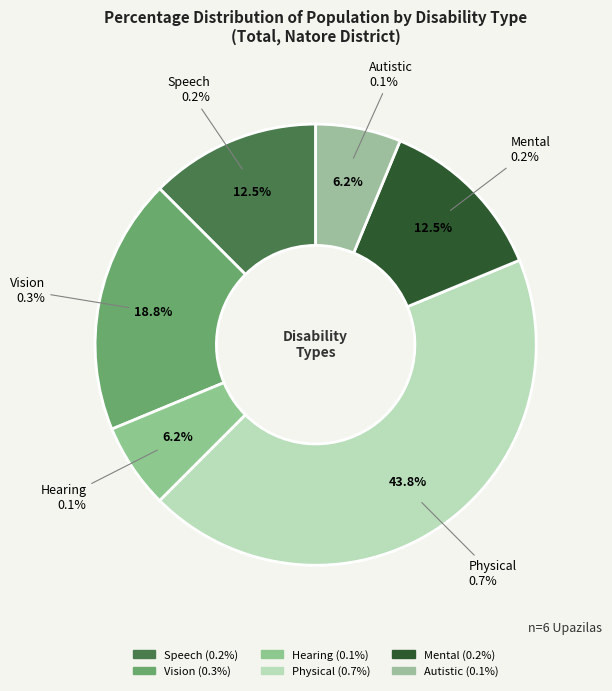

Is there a majority slice in this chart?

No